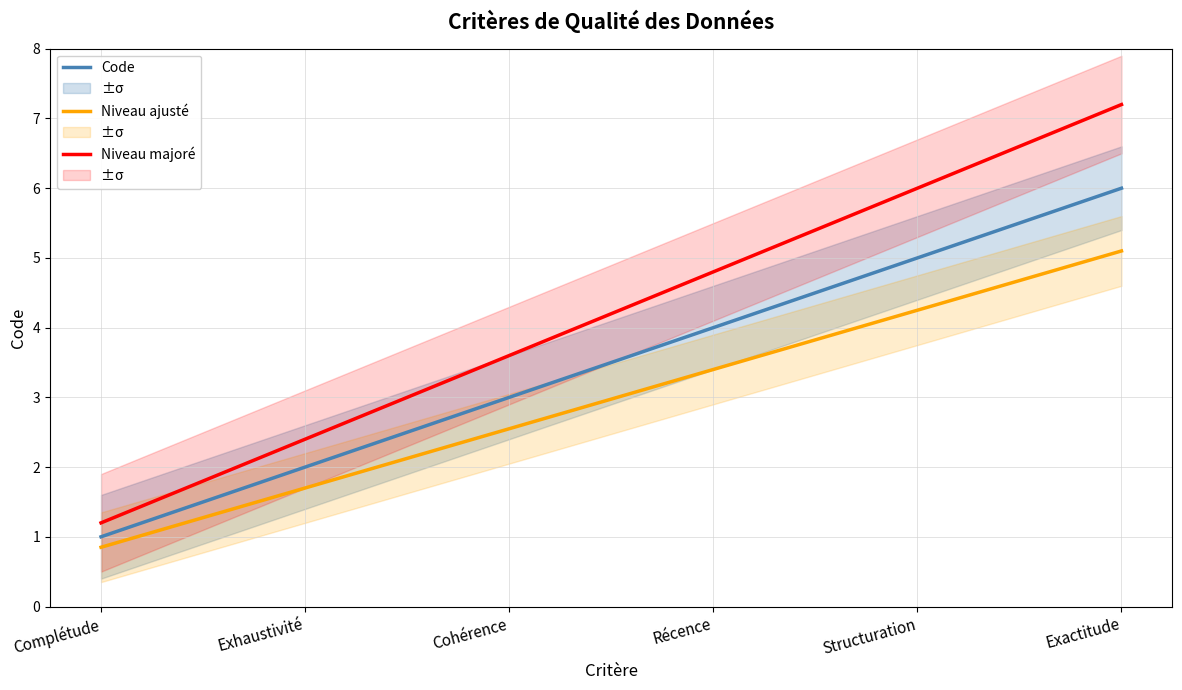

How many values in the Code series are below 4?

3